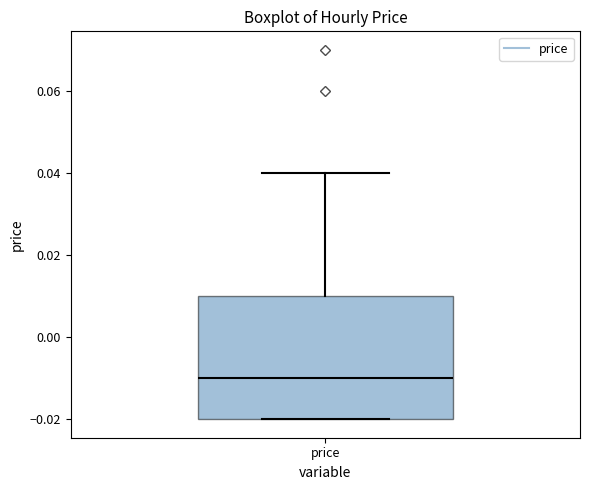

Transcribe this box plot: give where the median line is, the range the box spans, and where the two whiskers end, as read against the y-axis. The values are not printed on the chart, so give them approximately, as read against the axis.

median -0.01, box -0.02 to 0.01, whiskers -0.02 to 0.04